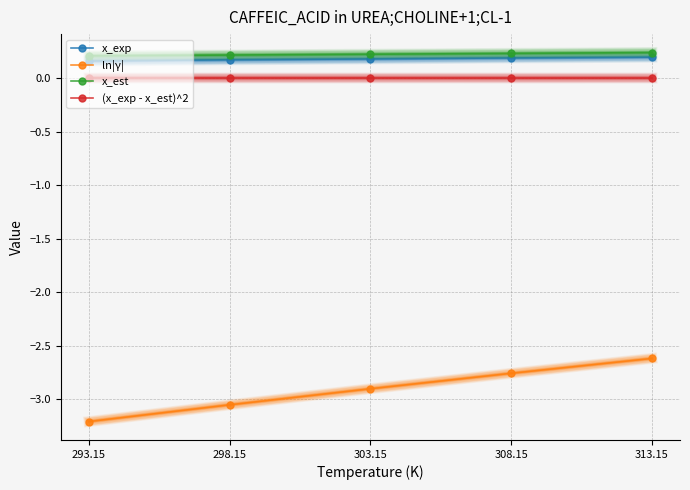

True or false: x_exp has more than 2 points higher than both neighbors.

False